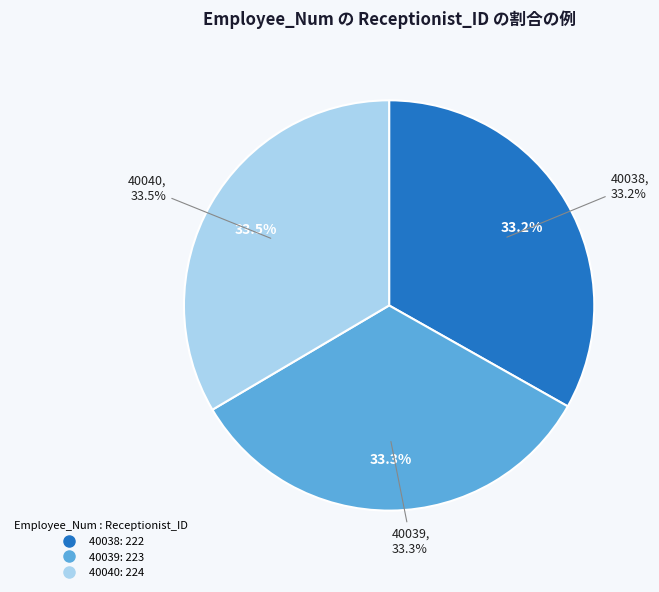

Does any single category account for the majority?

No